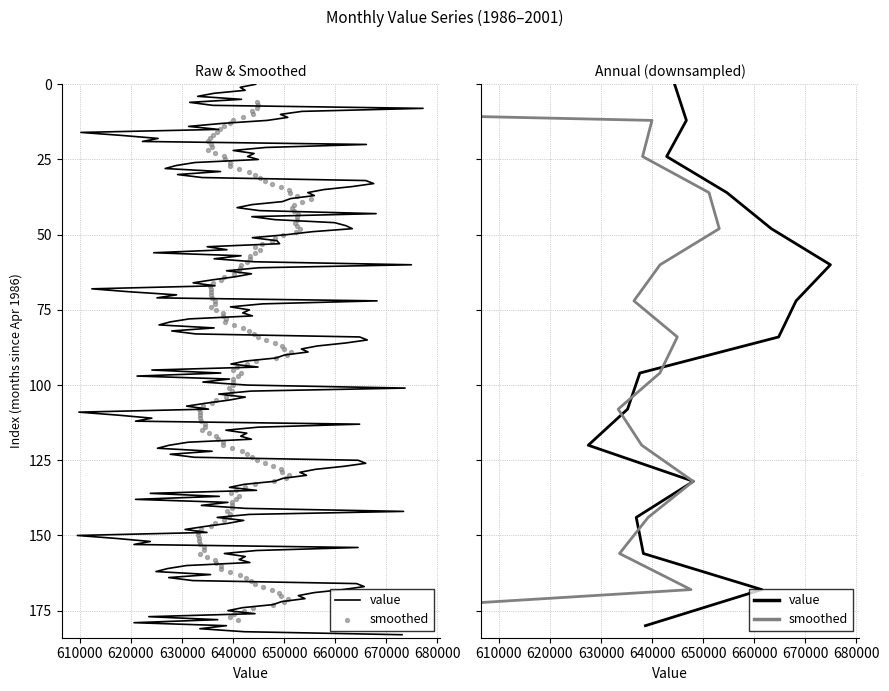

What are all the series names shown in the legend?

value, smoothed